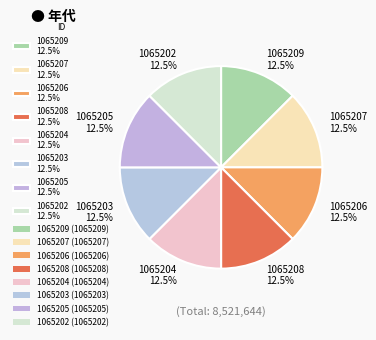

Do 1065207 12.5% and 1065204 12.5% together represent more than half of the pie?

No